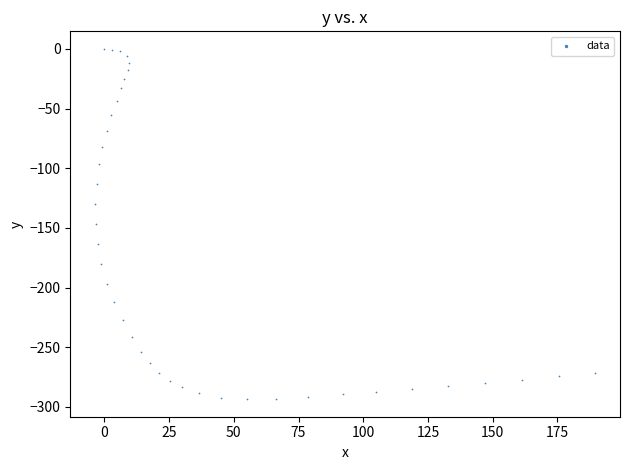

What is the range of Y values (max minus min)?

293.5